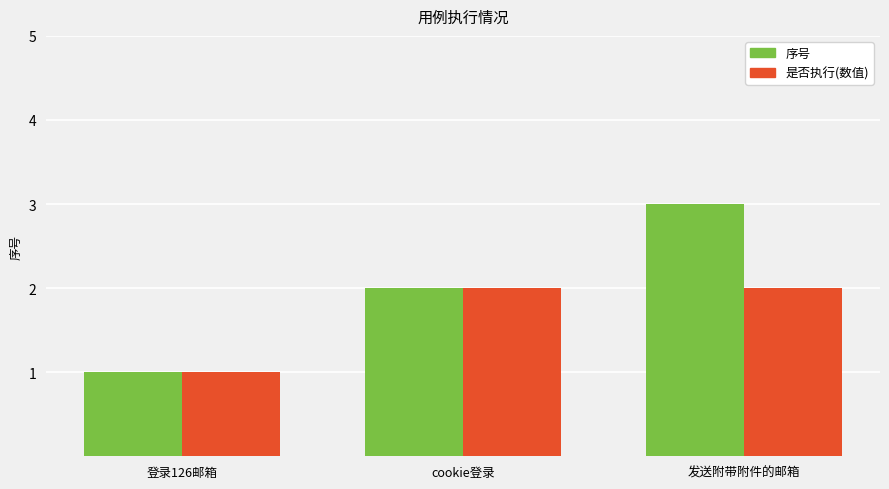

How many bars are there in each group?

2